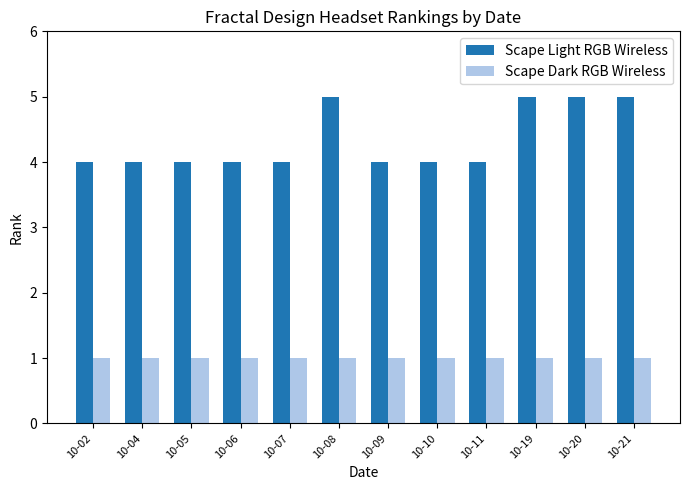

Between 10-05 and 10-21, which series saw the biggest shift?

Scape Light RGB Wireless